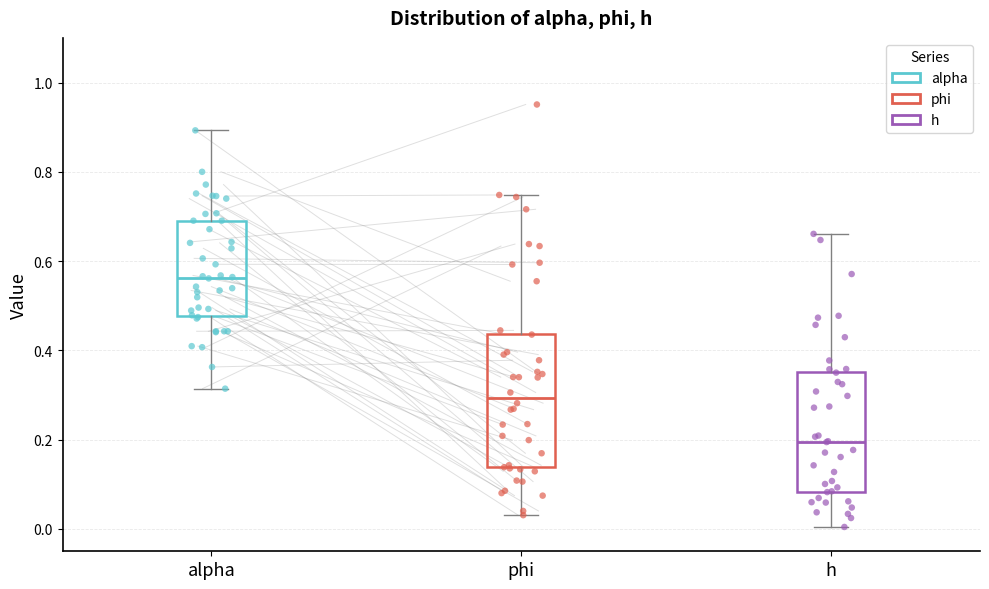

Where does the median line of the box for phi sit on the y-axis? The values are not printed on the chart, so give them approximately, as read against the axis.

0.30